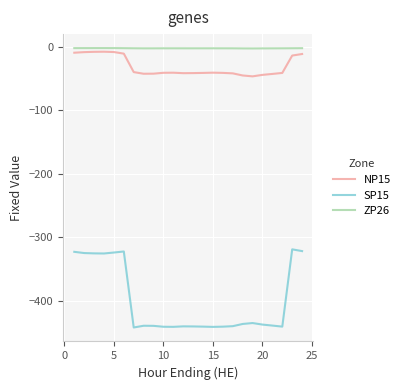

What is the minimum value shown in the chart?

-442.2